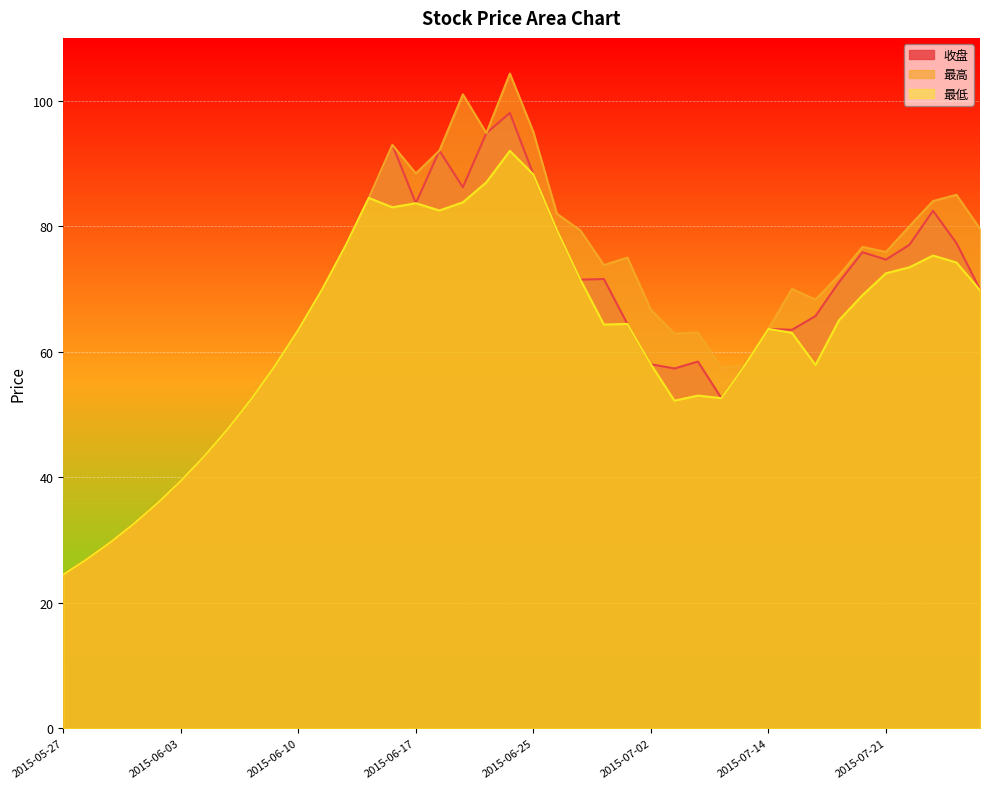

What is the difference between the second highest and minimum values in the 最低 series?

63.8